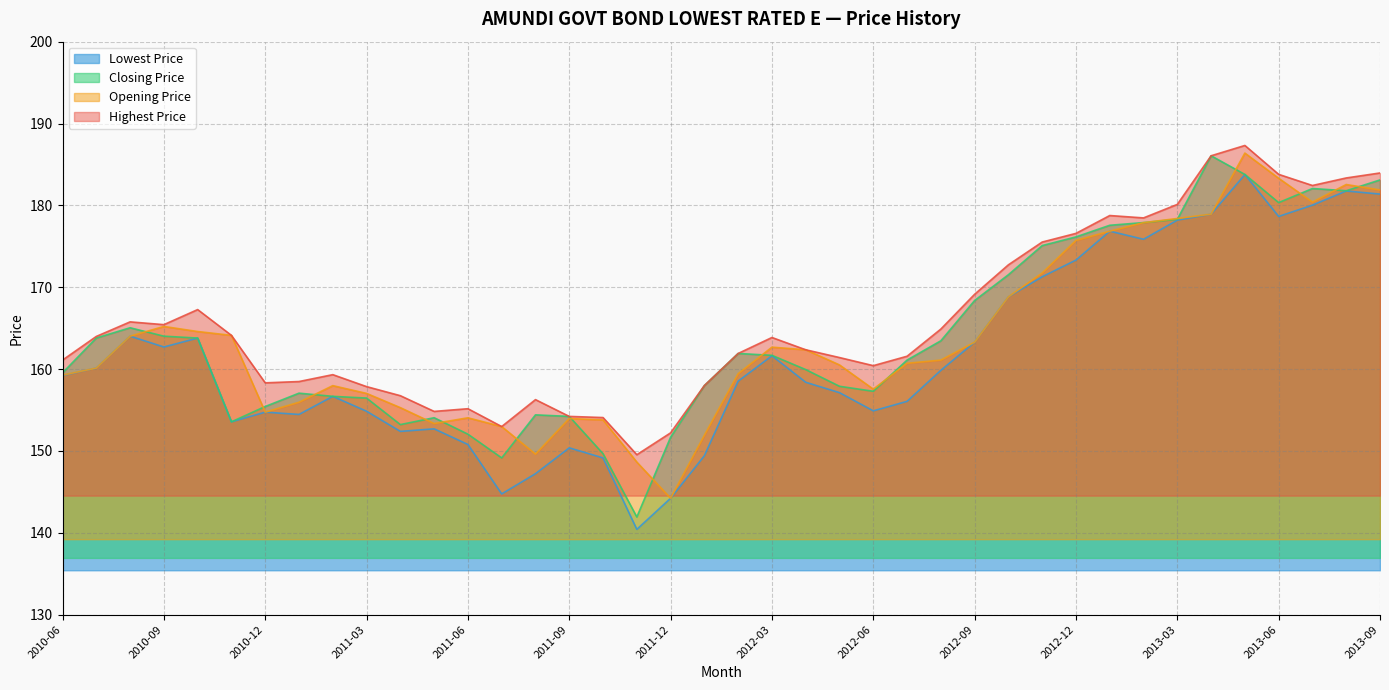

The value of Lowest Price at 2012-01 is 149.4. True or false?

True